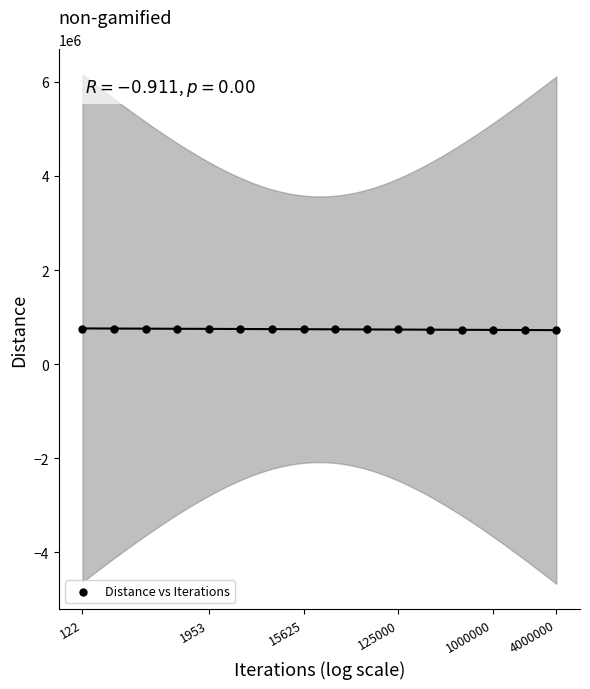

What is the range of X values (max minus min)?

4.5